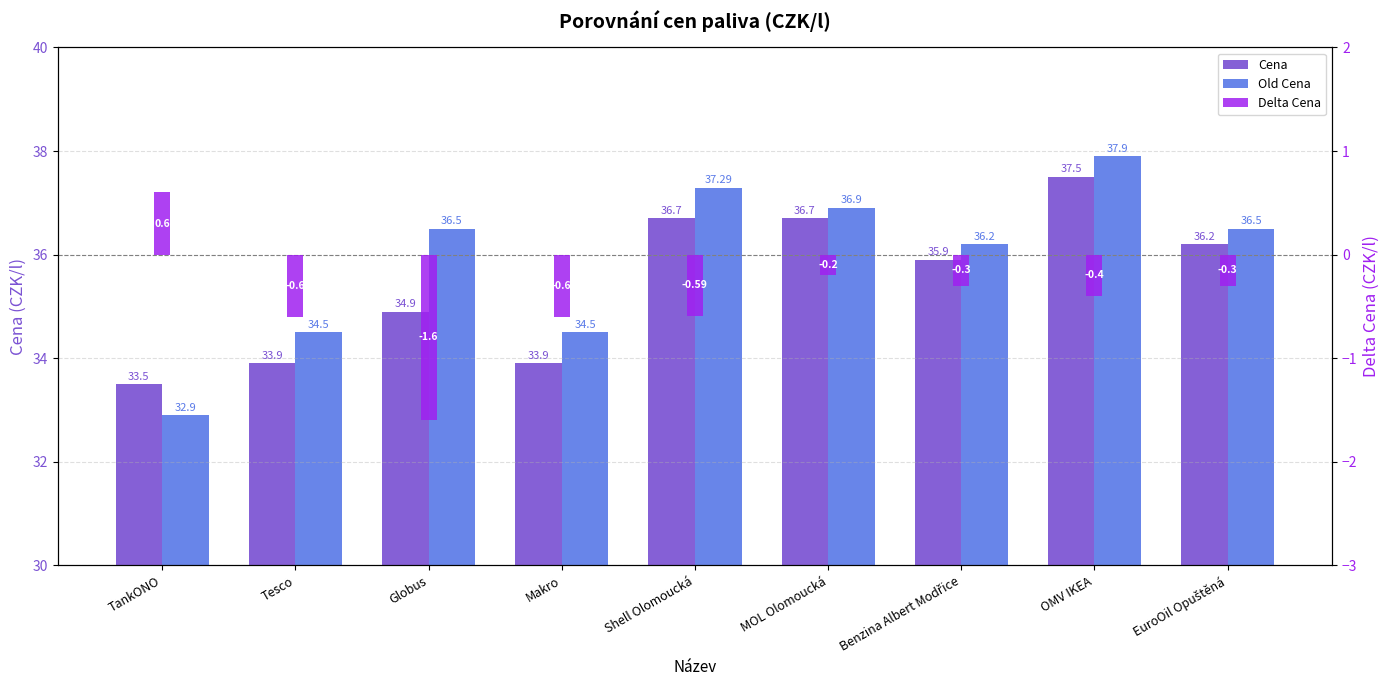

Reading left to right, list all the values displayed in this chart.

Cena: TankONO=33.5	Tesco=33.9	Globus=34.9	Makro=33.9	Shell Olomoucká=36.7	MOL Olomoucká=36.7	Benzina Albert Modřice=35.9	OMV IKEA=37.5	EuroOil Opuštěná=36.2
Old Cena: TankONO=32.9	Tesco=34.5	Globus=36.5	Makro=34.5	Shell Olomoucká=37.3	MOL Olomoucká=36.9	Benzina Albert Modřice=36.2	OMV IKEA=37.9	EuroOil Opuštěná=36.5
Delta Cena: TankONO=0.6	Tesco=-0.6	Globus=-1.6	Makro=-0.6	Shell Olomoucká=-0.6	MOL Olomoucká=-0.2	Benzina Albert Modřice=-0.3	OMV IKEA=-0.4	EuroOil Opuštěná=-0.3